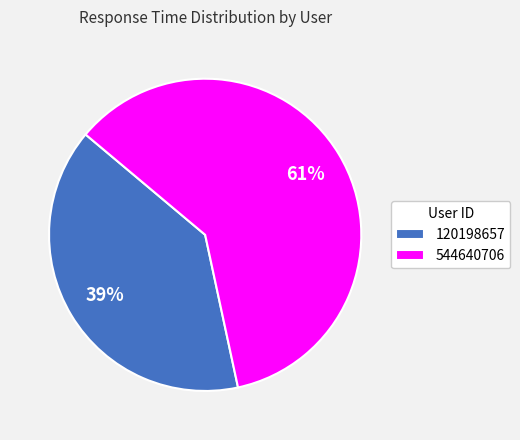

What percentage is the 544640706 slice, to the nearest percent?

61%